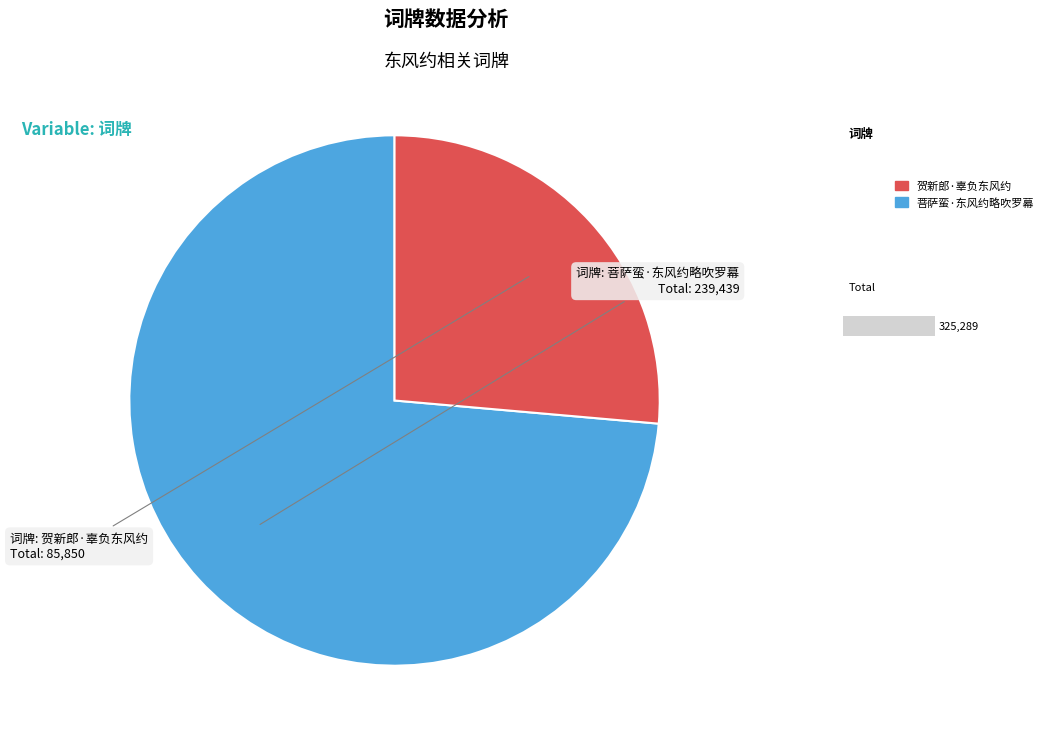

Is it true that 菩萨蛮·东风约略吹罗幕 is 86% of the pie?

False